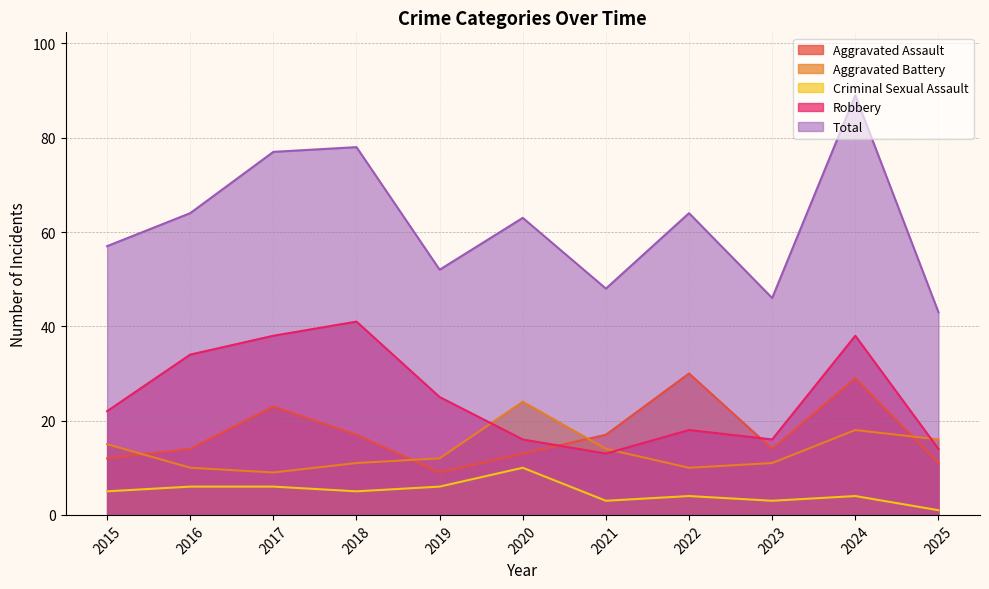

What is the minimum value for Criminal Sexual Assault?

1